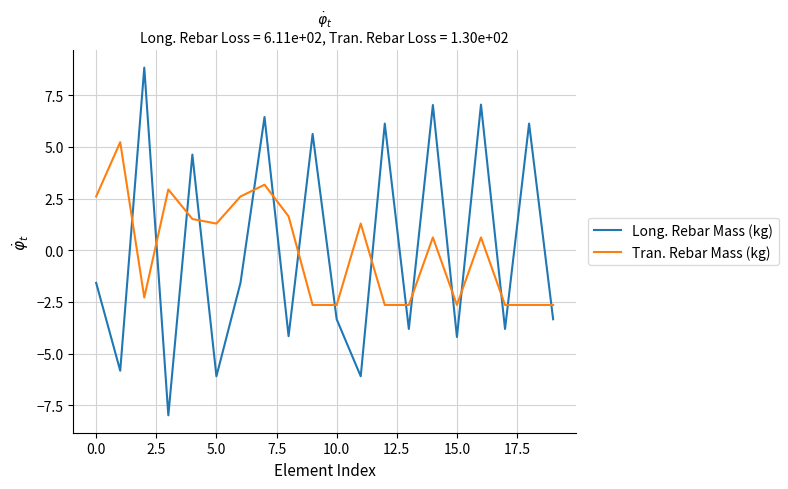

What is the lowest value of the Tran. Rebar Mass (kg) series?

-2.7